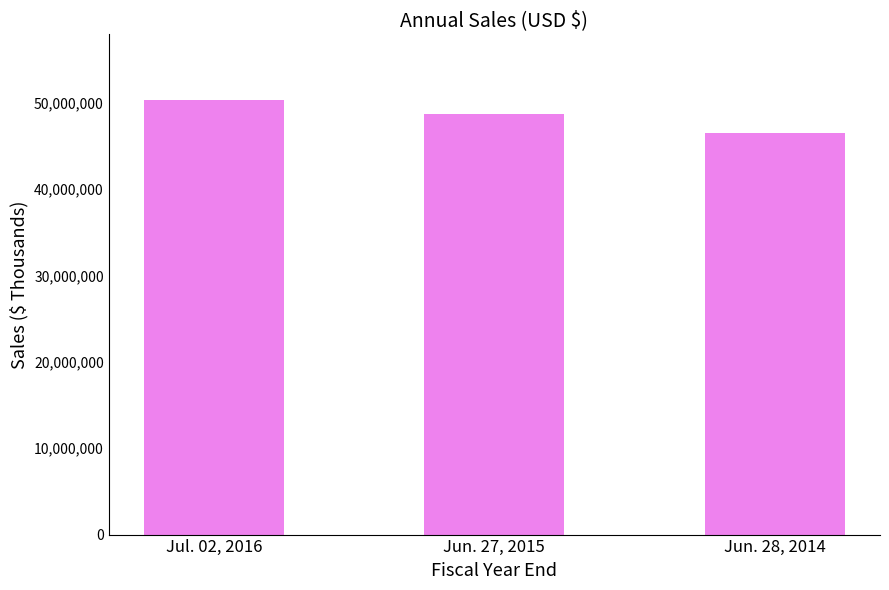

Where is the data nearest to the value 48441815?

Jun. 27, 2015